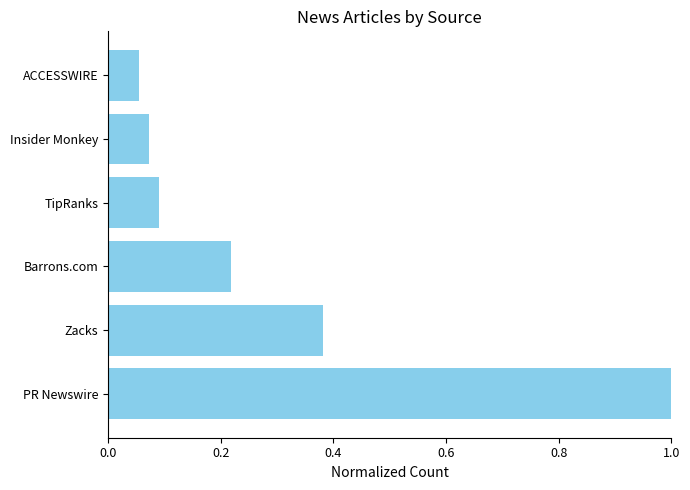

The chart shows a value of 0.1 at ACCESSWIRE. True or false?

True